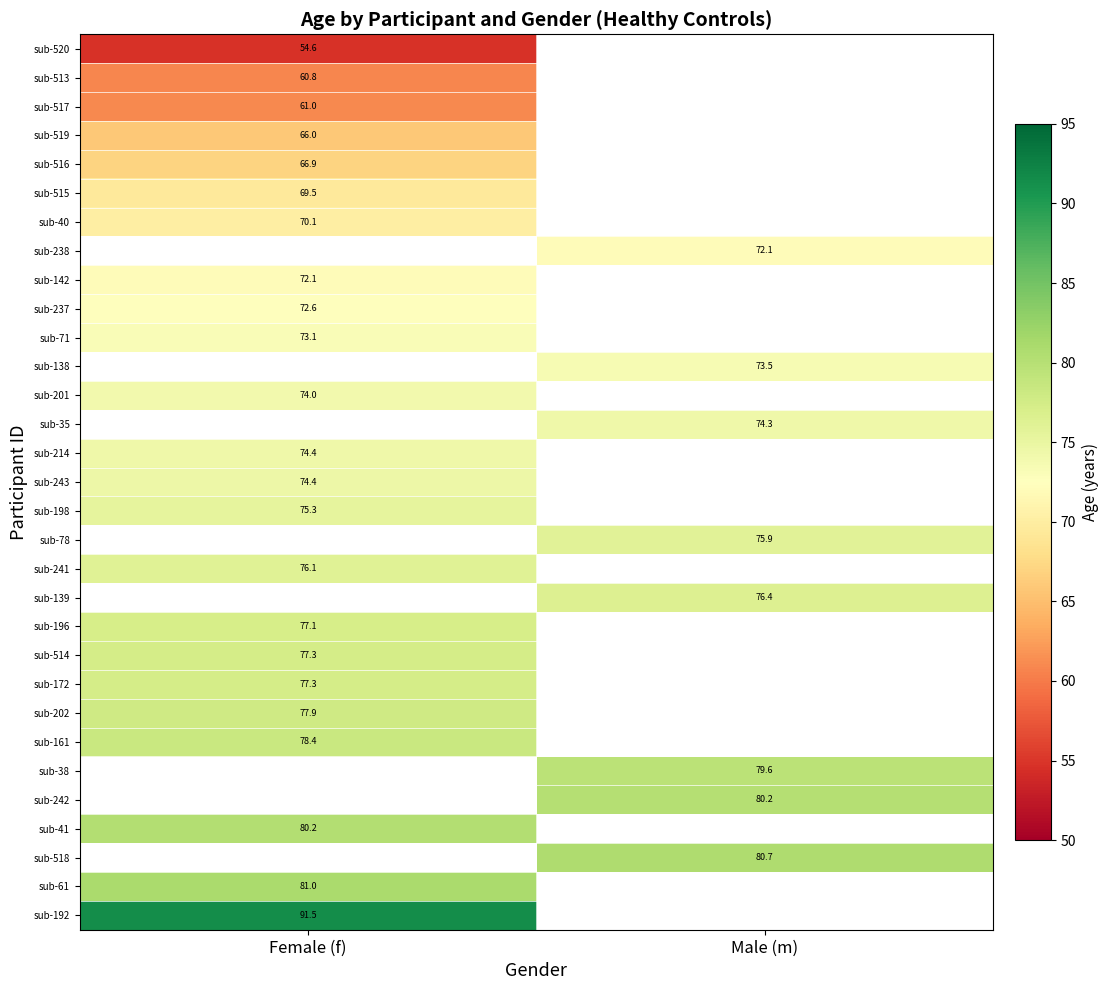

What is the approximate value of sub-516 at Female (f)?

66.9